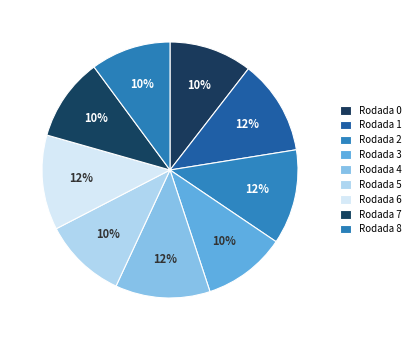

How many segments does this pie chart have?

9